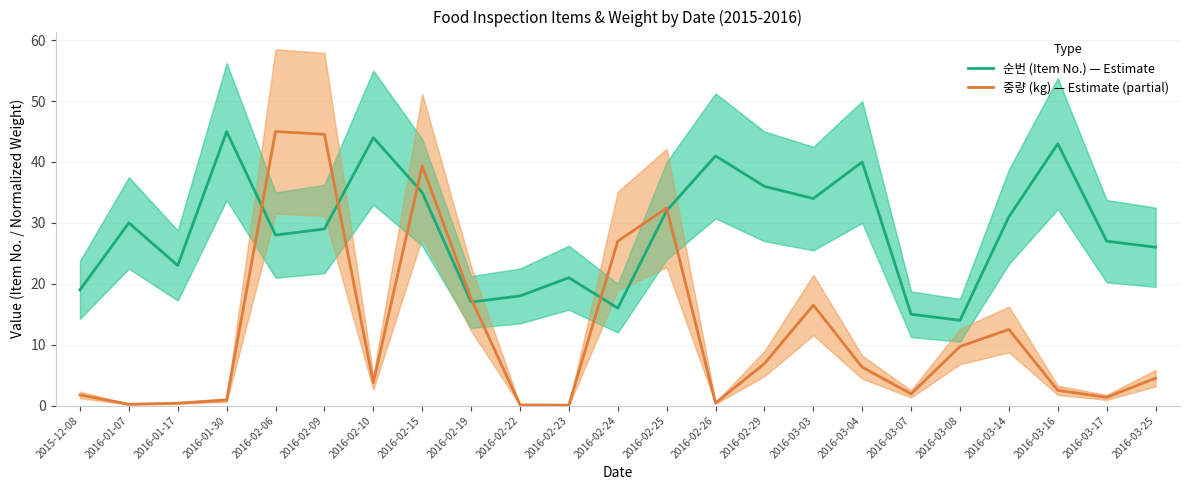

Which series has the largest range (max minus min)?

중량 (kg) — Estimate (partial)